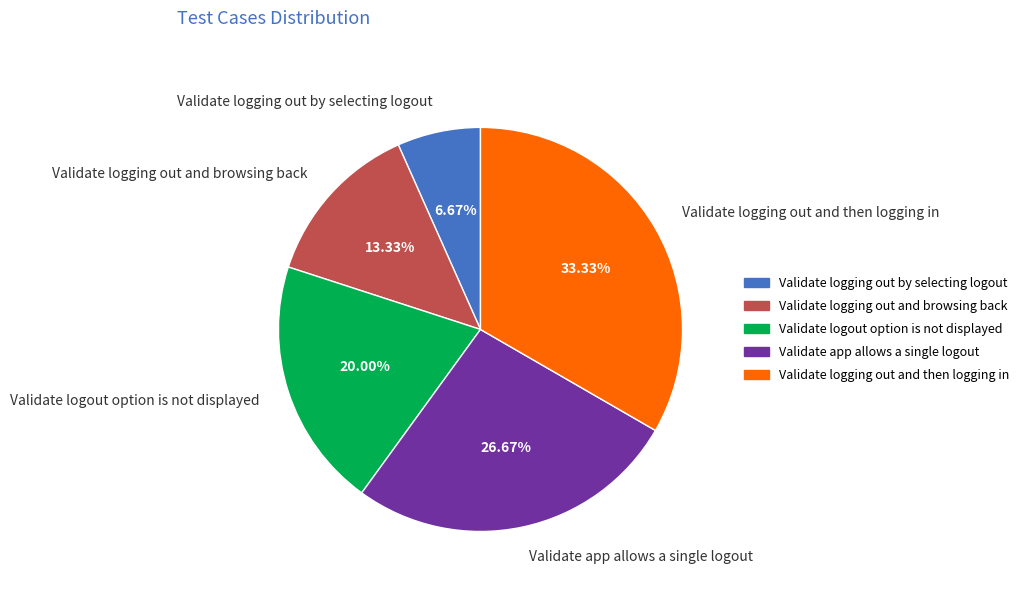

To the nearest percent, what percentage of the pie is Validate app allows a single logout?

27%